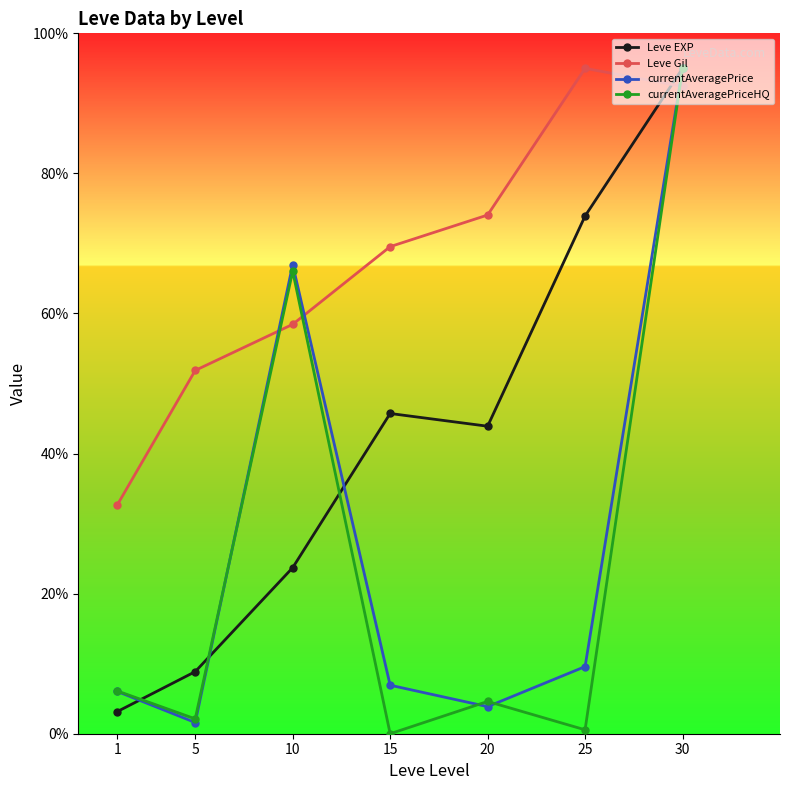

Is it true that Leve Gil equals 57.4 at 30?

False